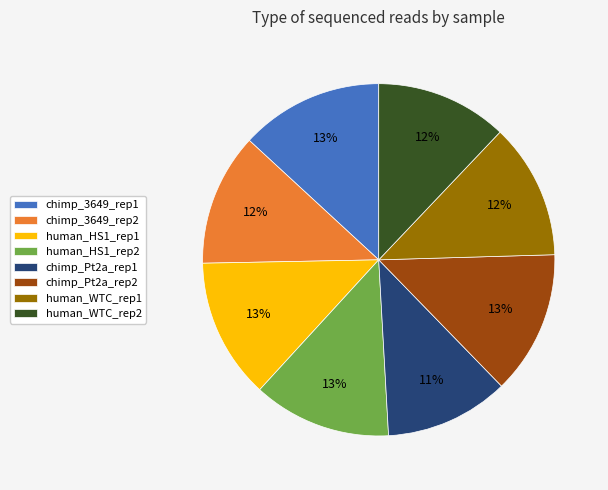

Count the number of slices in the pie.

8